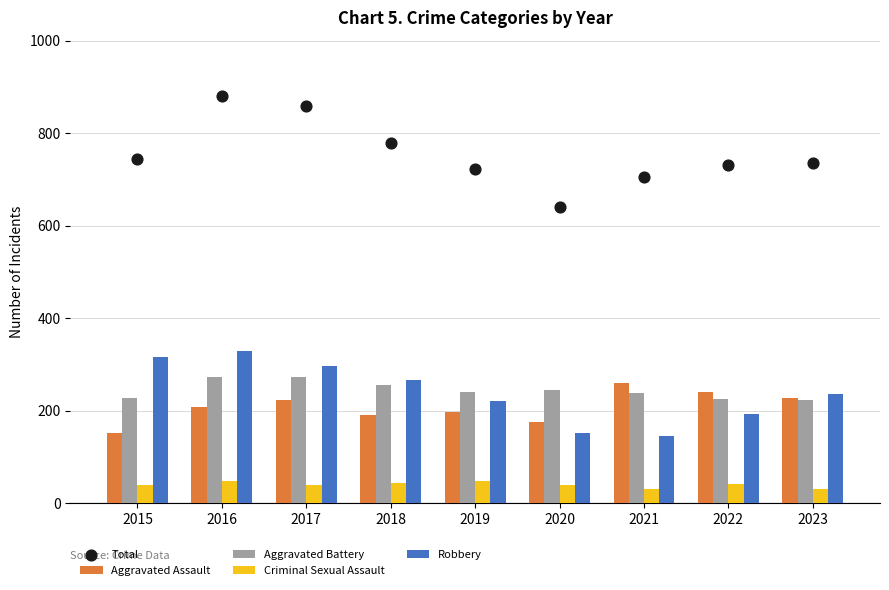

Is the value of Aggravated Battery at 2023 greater than the value of Robbery at 2022?

Yes